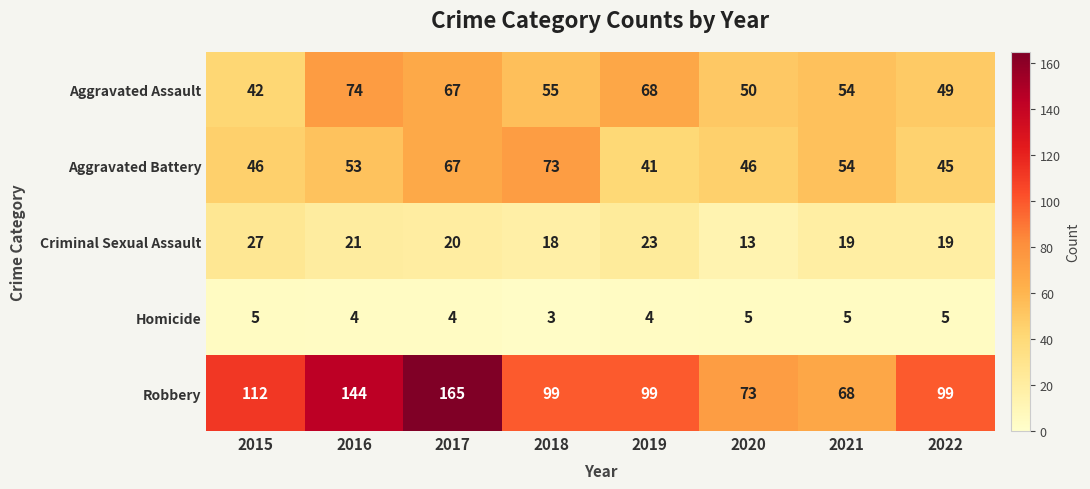

Count the number of categories in the chart.

8